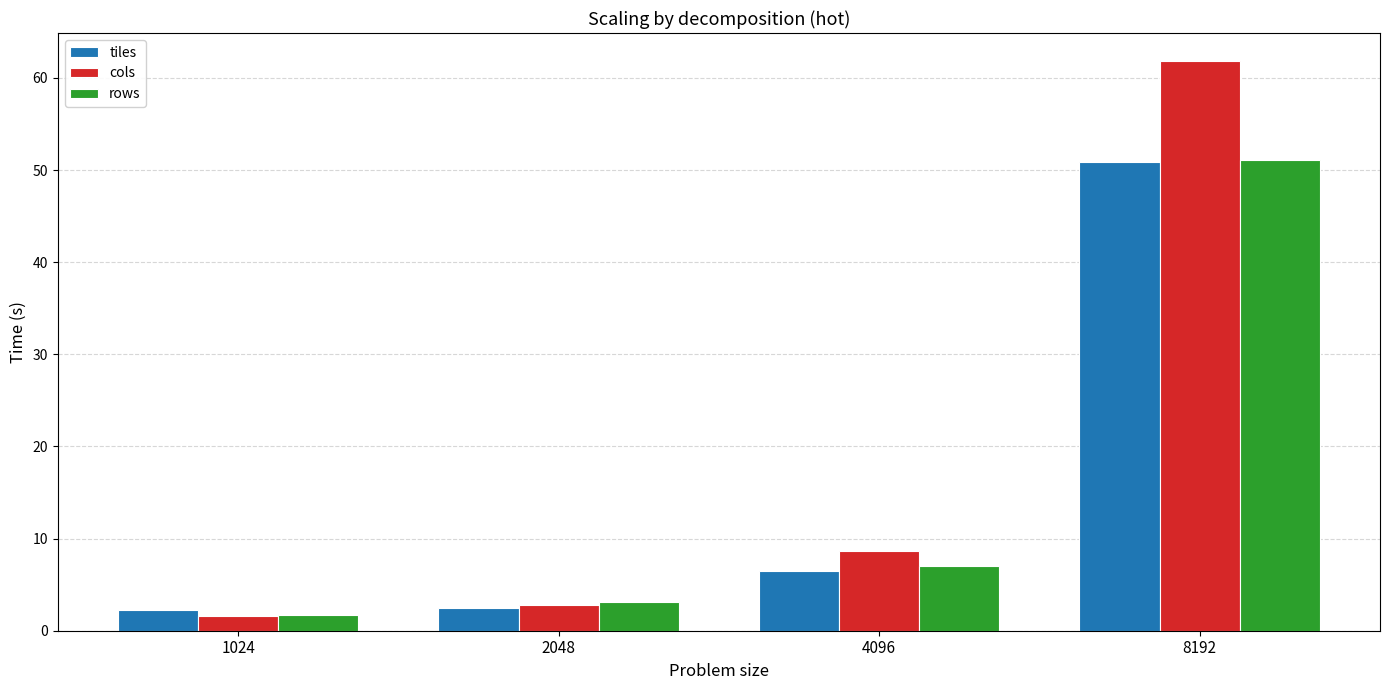

Is the value of cols at 2048 greater than the value of tiles at 4096?

No